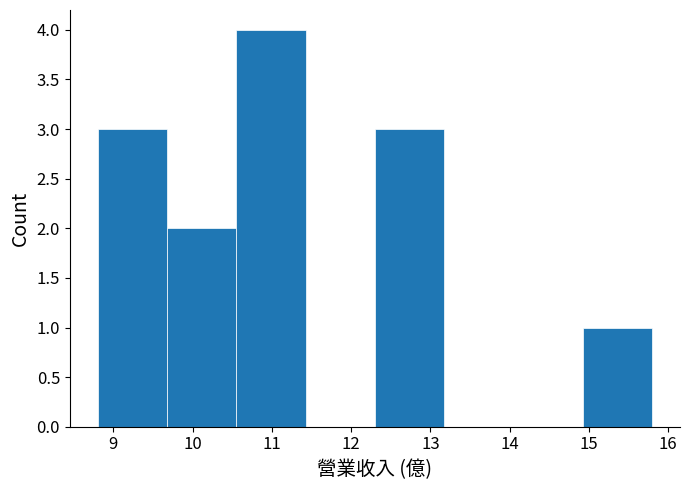

What is the height of the bar covering 10.6 to 11.4 on the x-axis? Neither the bar edges nor the heights are printed on the chart, so give them approximately, as read against the axes.

4